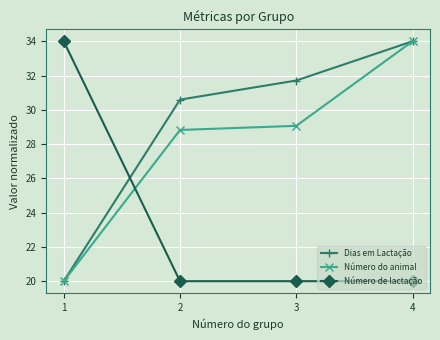

Reading left to right, extract all data points from this chart.

Dias em Lactação: 20.0	30.6	31.7	34.0
Número do animal: 20.0	28.8	29.1	34.0
Número de lactação: 34.0	20.0	20.0	20.0